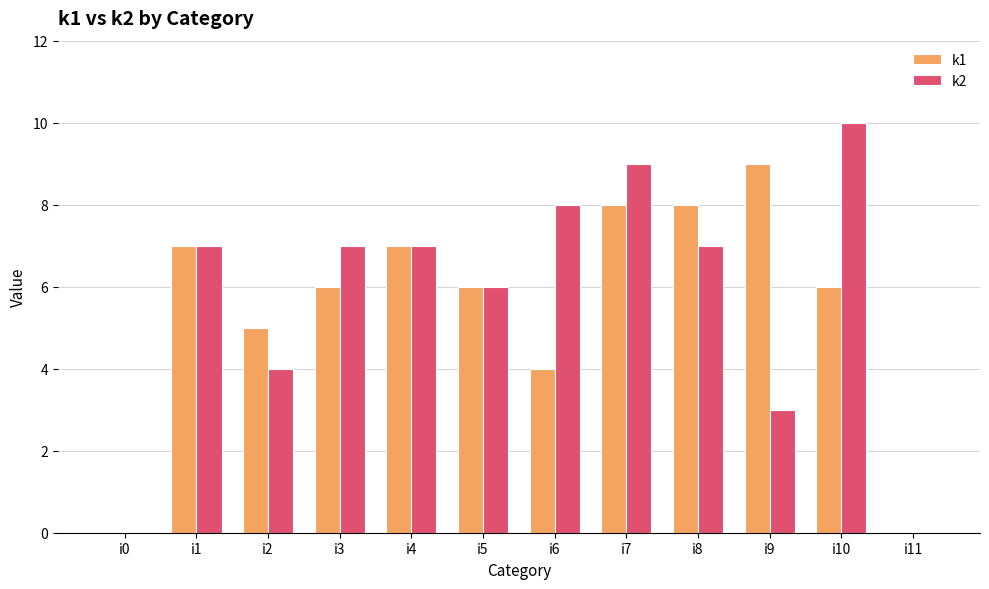

Where does the k1 series first go above 6?

i1